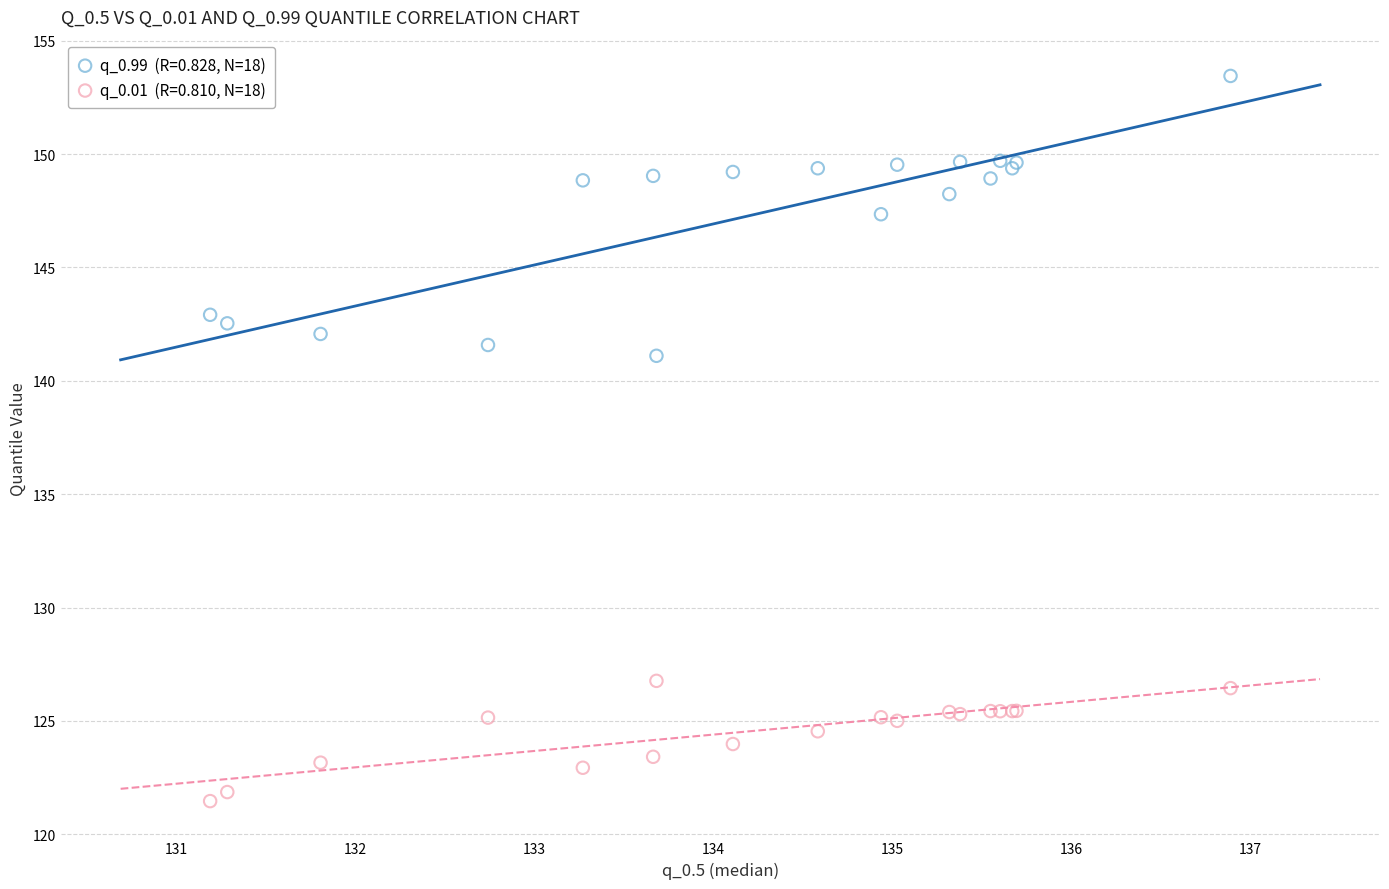

Across all series, what Y value is closest to 137?

141.1